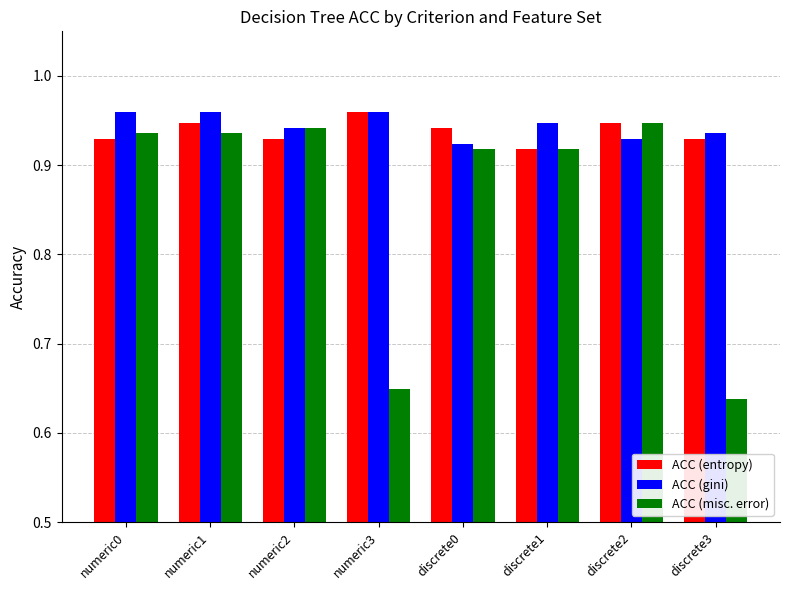

How many series are shown in this chart?

3